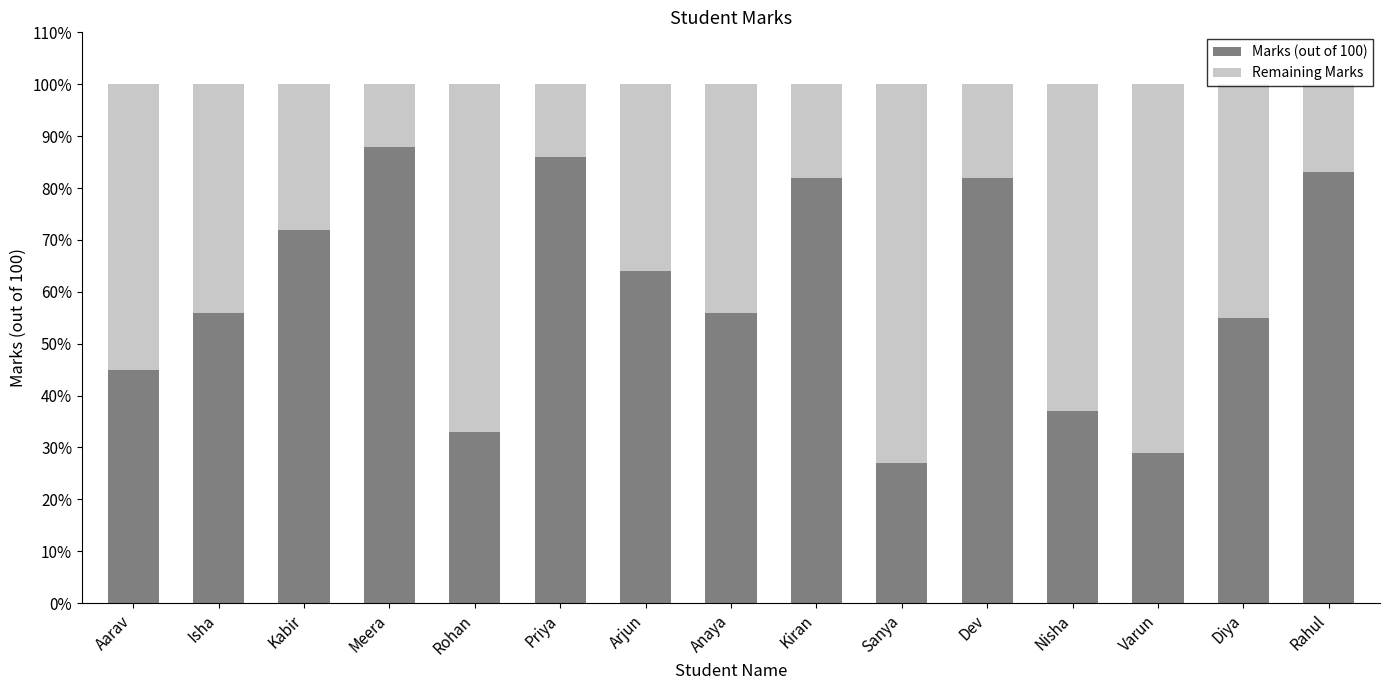

Is it true that Marks (out of 100) equals 82.0 at Kiran?

True